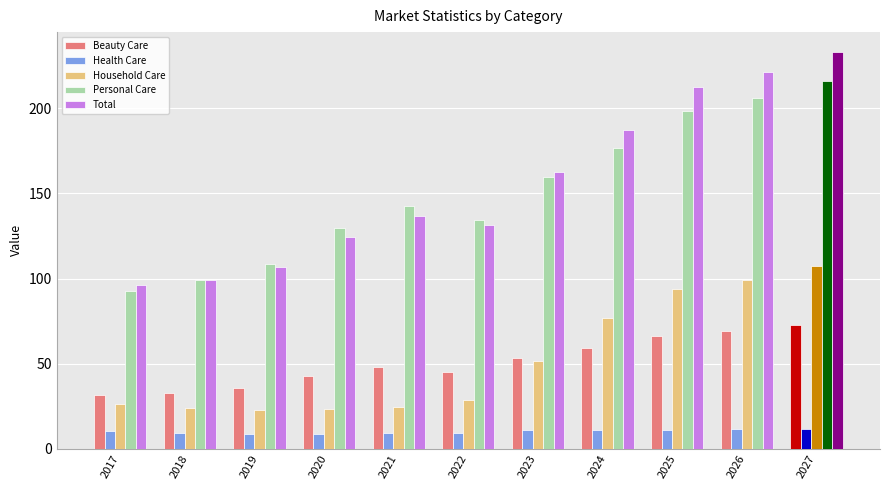

At 2022, list the series in order from largest to smallest.

Personal Care, Total, Beauty Care, Household Care, Health Care